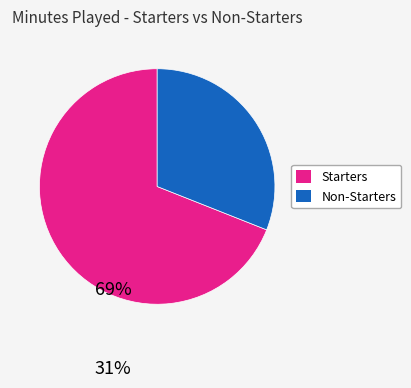

Is there a majority slice in this chart?

Yes